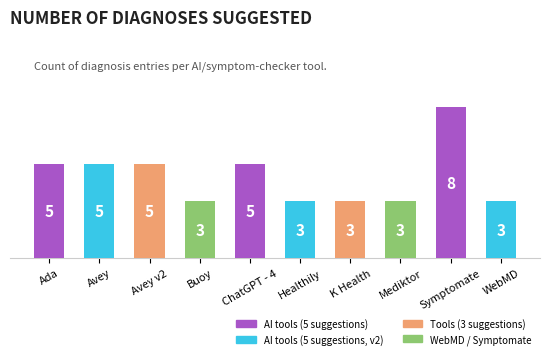

Approximately how many times larger is the value at Mediktor compared to Buoy?

1.0